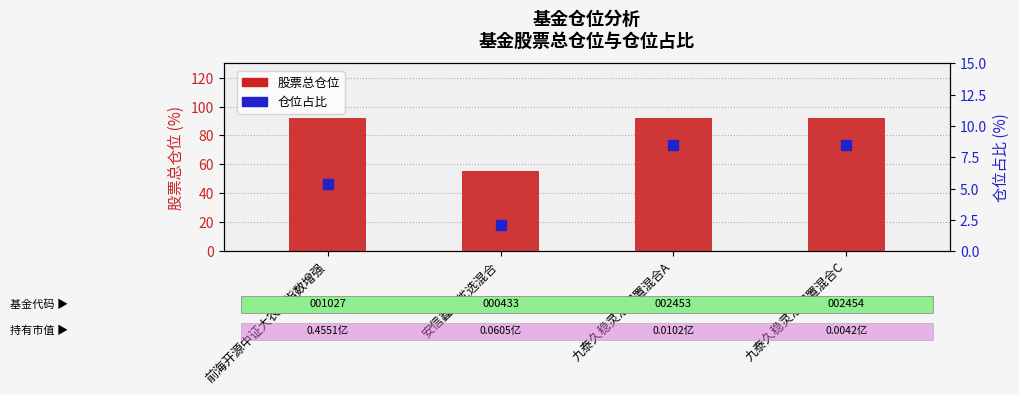

At how many categories does at least one series exceed 14?

4